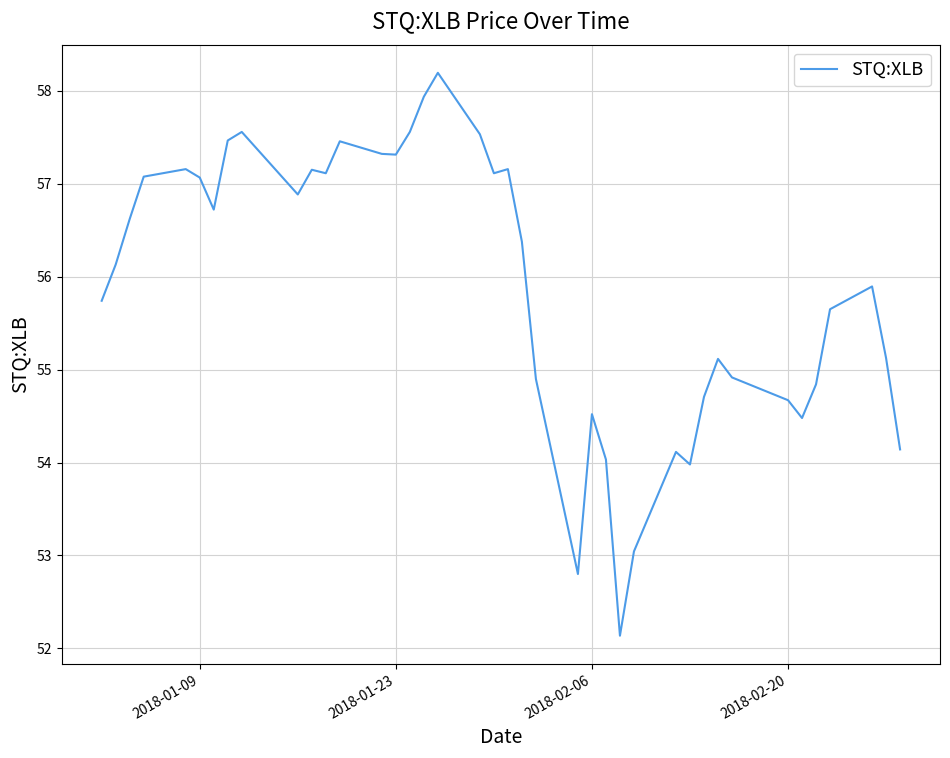

What is the greatest value displayed?

58.2